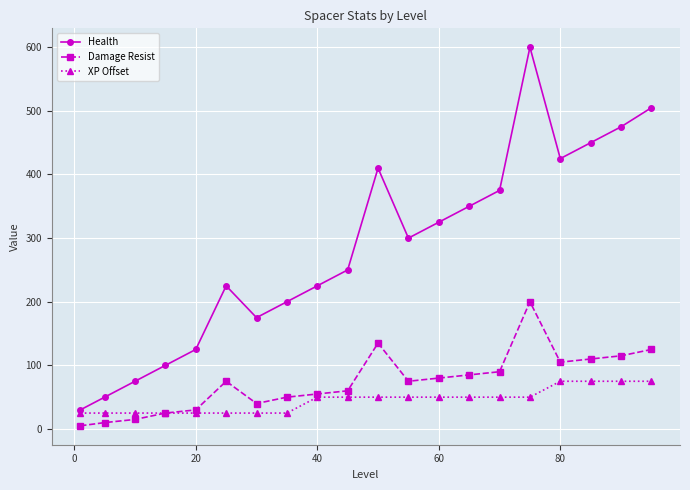

True or false: Health and Damage Resist intersect in this chart.

False